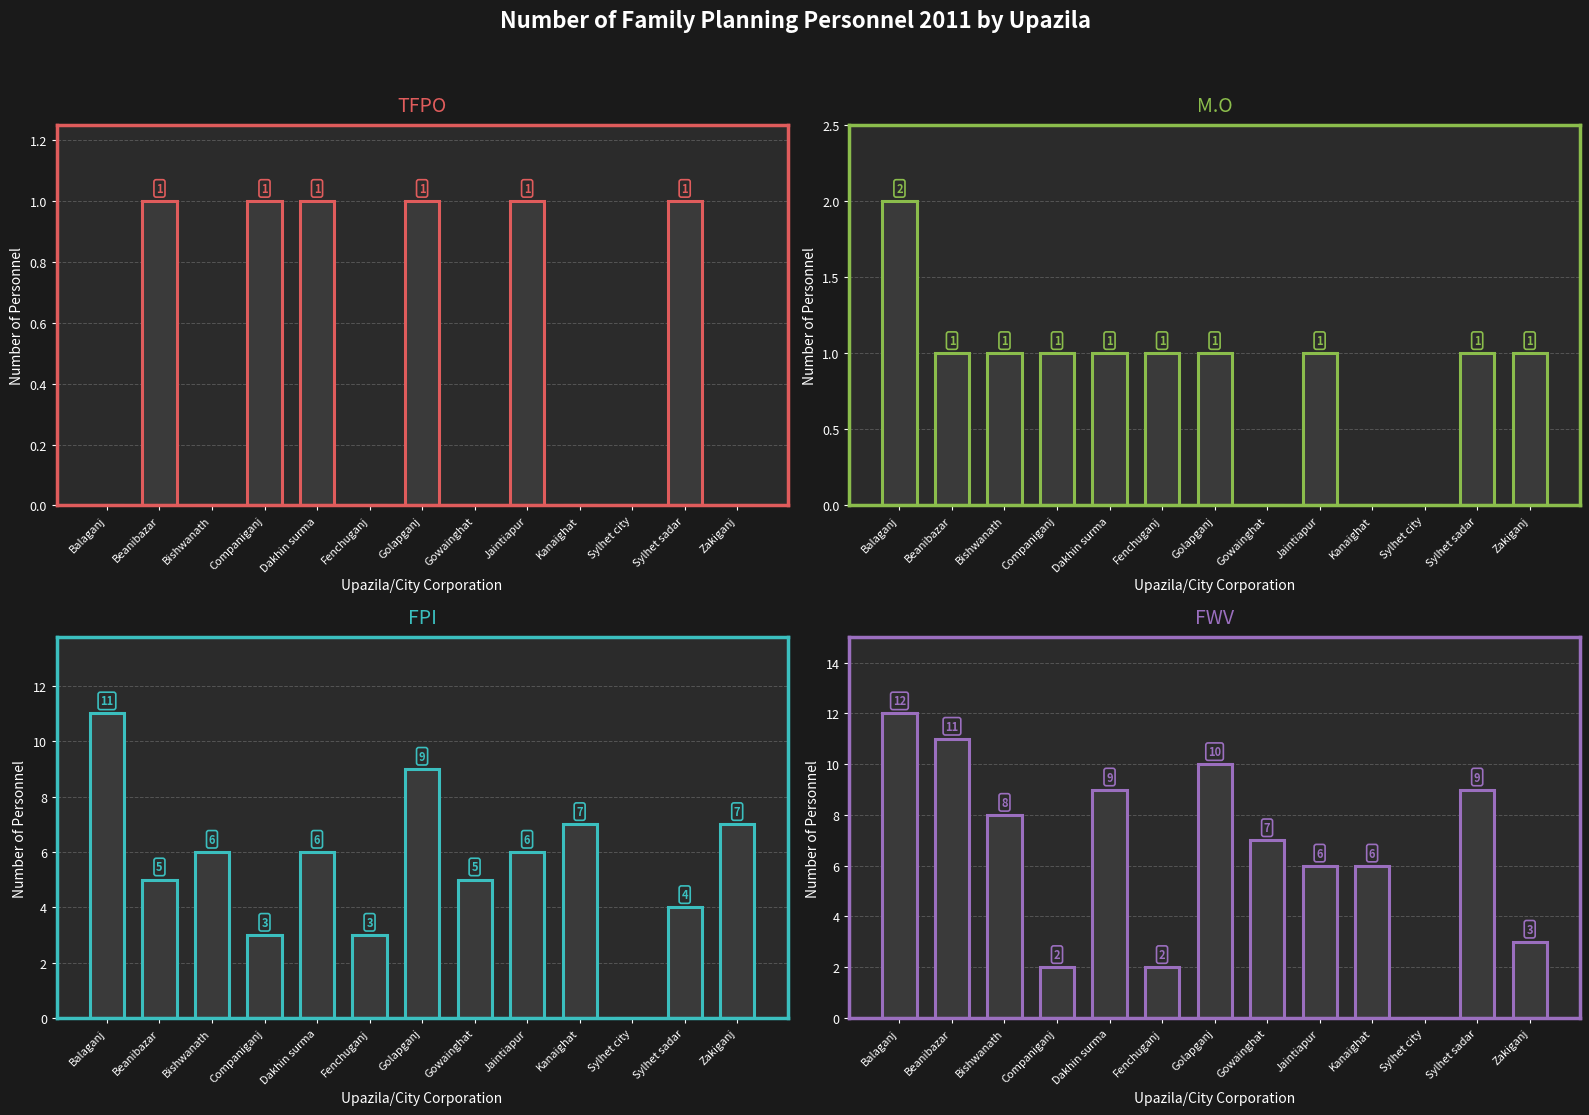

Between Zakiganj and Jaintiapur, which is larger?

Jaintiapur